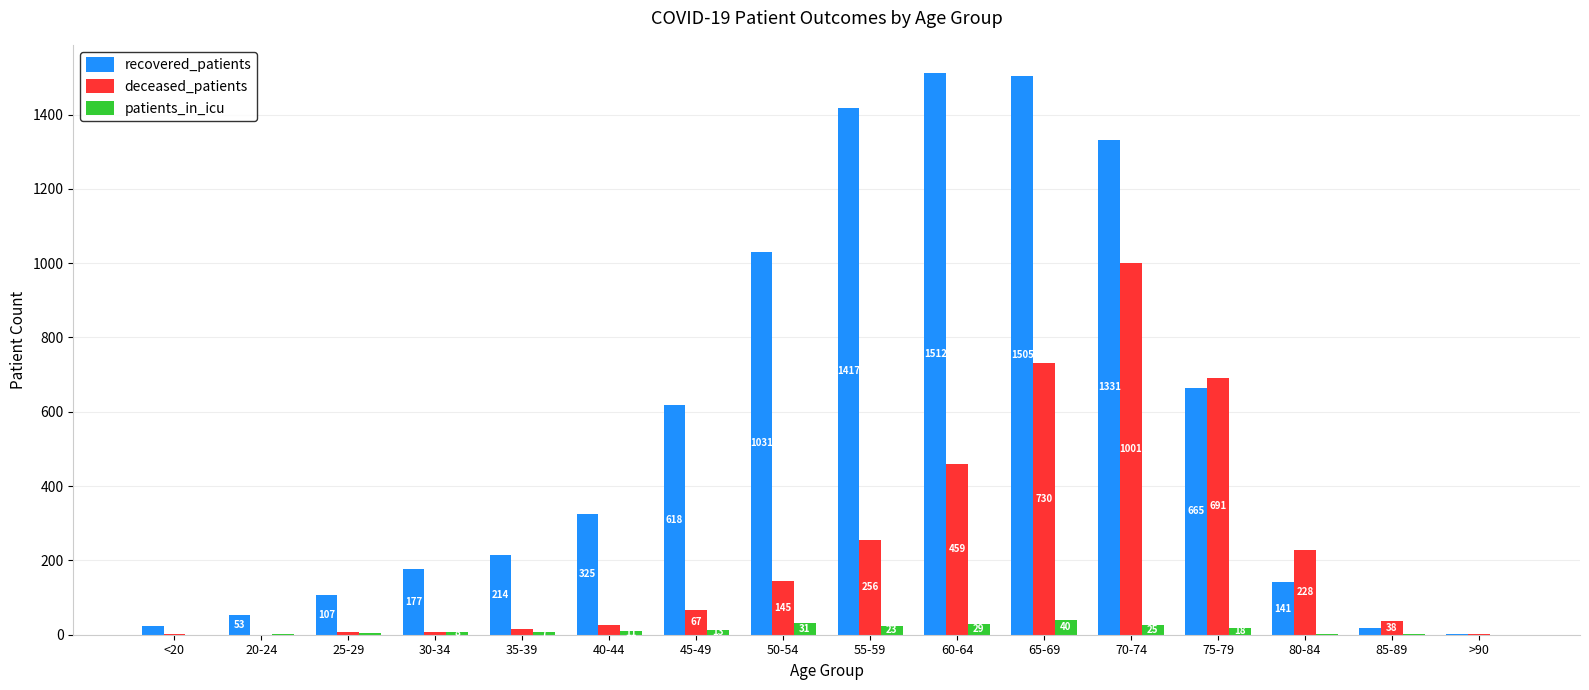

How many series are shown in this chart?

3